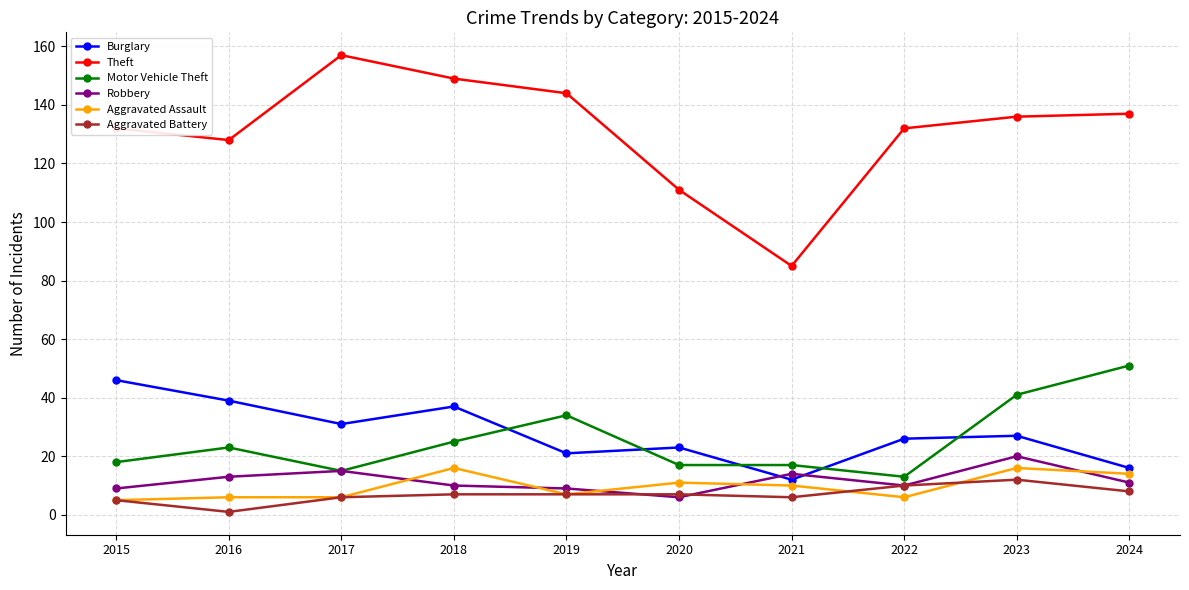

At which label does Robbery first exceed 11?

2016